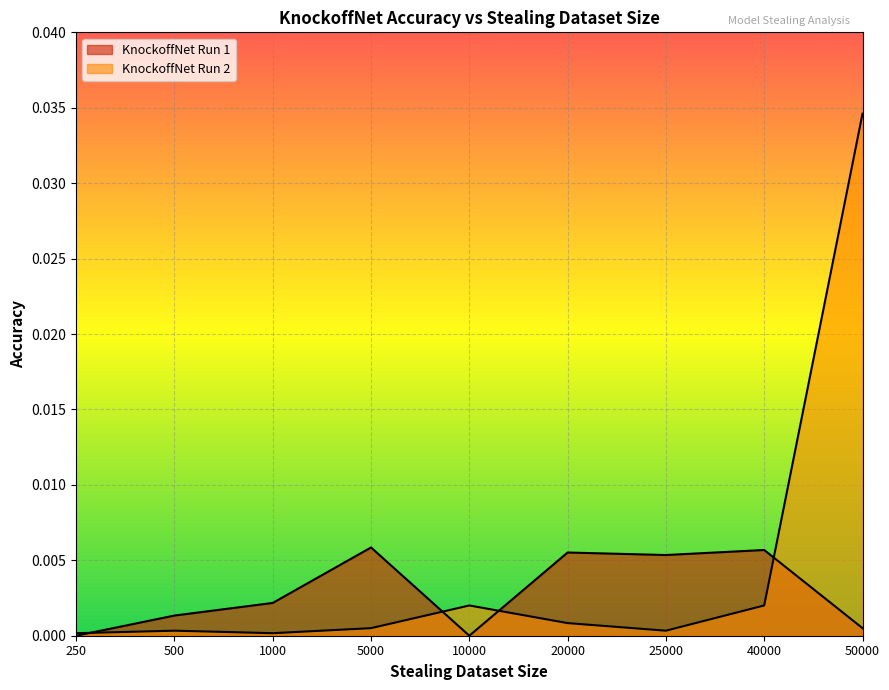

Which series has the largest total across all categories?

KnockoffNet Run 2